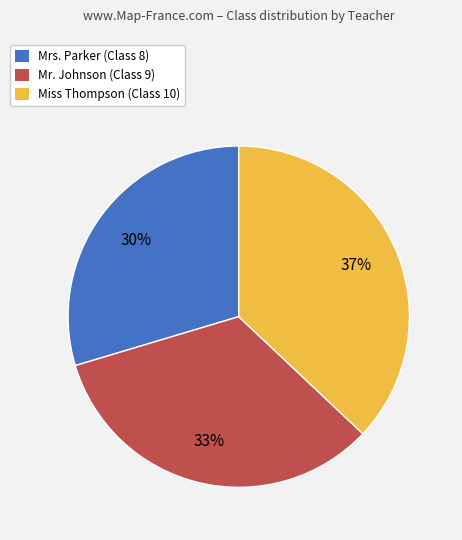

To the nearest percent, what is the difference between the Miss Thompson and Mr. Johnson slice percentages?

4%